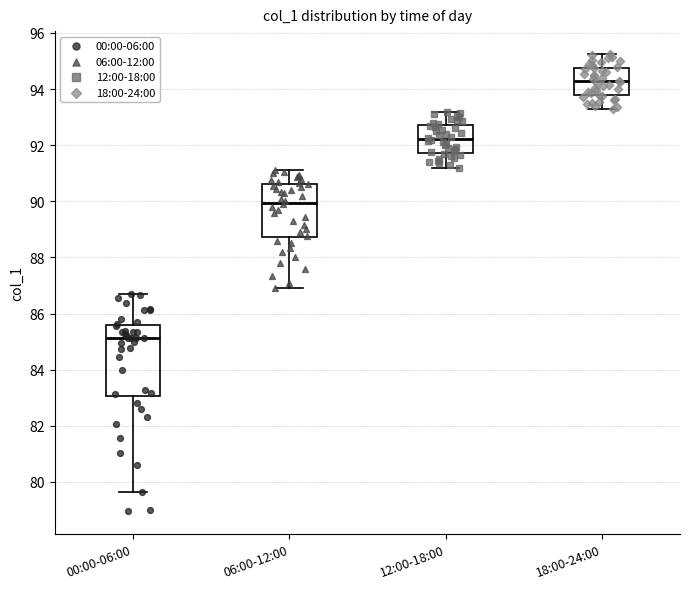

Where does the lower whisker of the box for 12:00-18:00 end on the y-axis? The values are not printed on the chart, so give them approximately, as read against the axis.

91.2